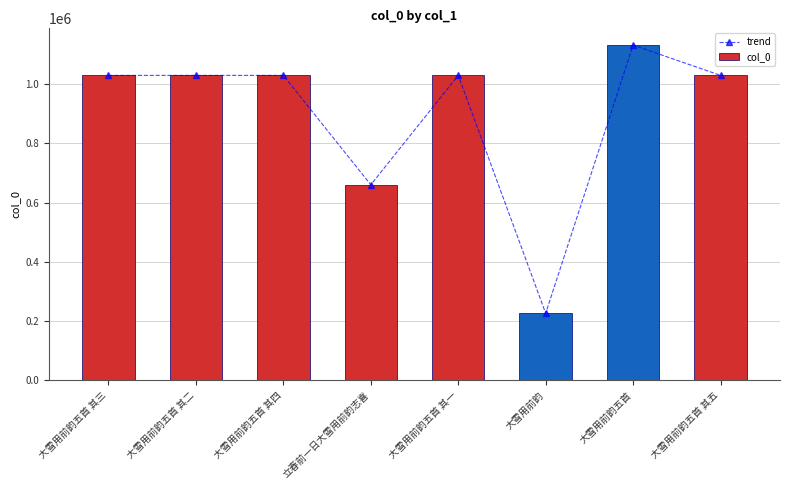

Which label corresponds to the largest value in the chart?

大雪用前韵五首